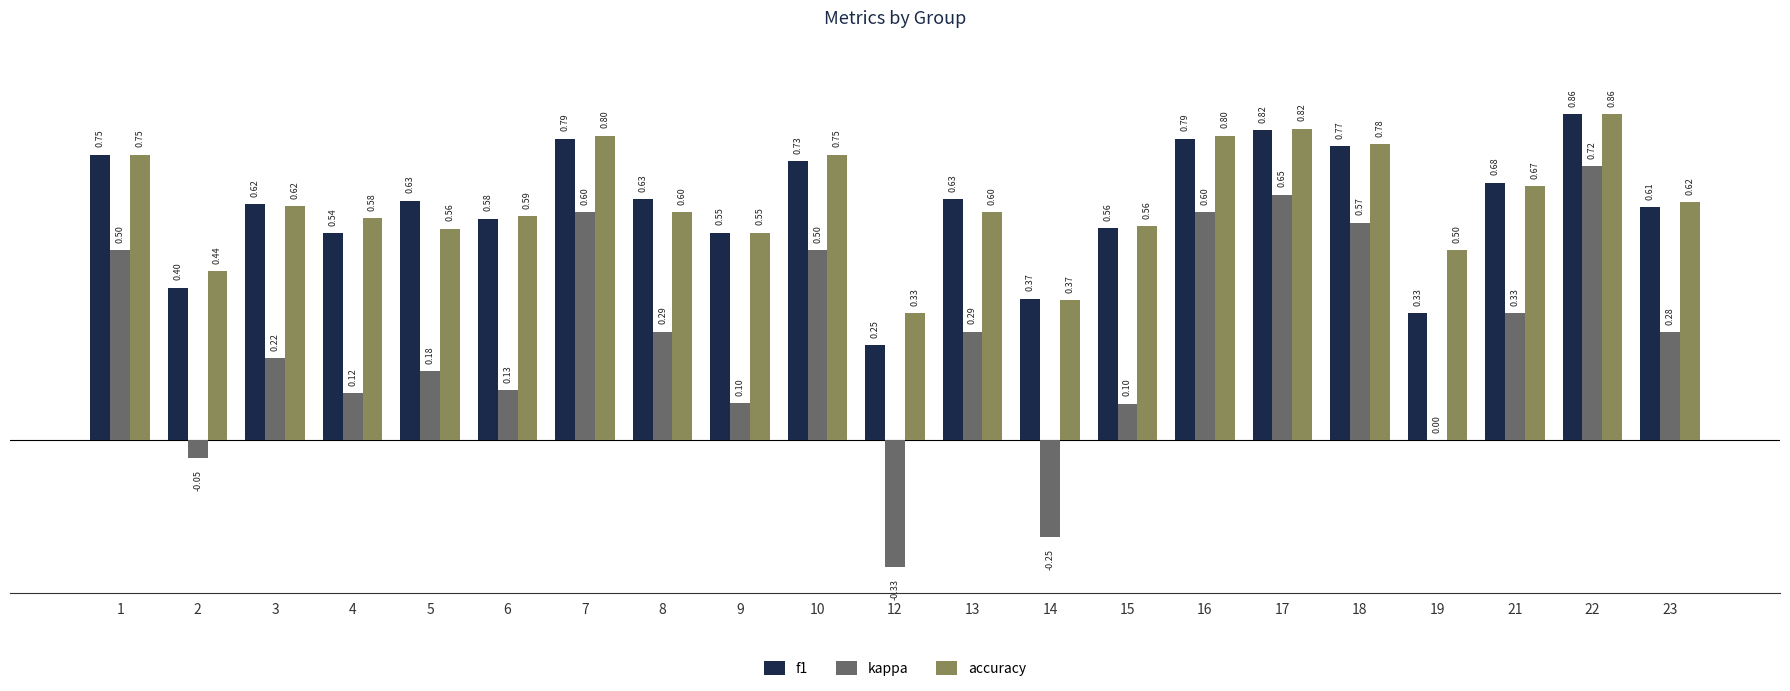

What is the sum of the kappa values at 22 and 16?

1.3